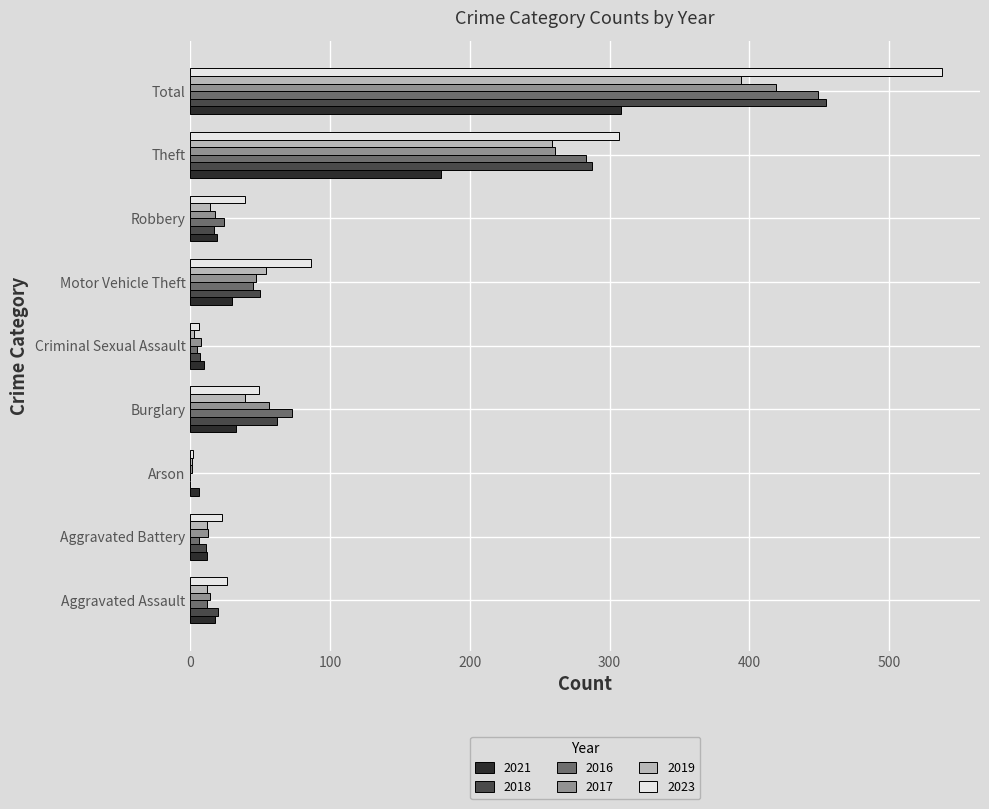

Where is 2021 nearest to the value 157?

Theft